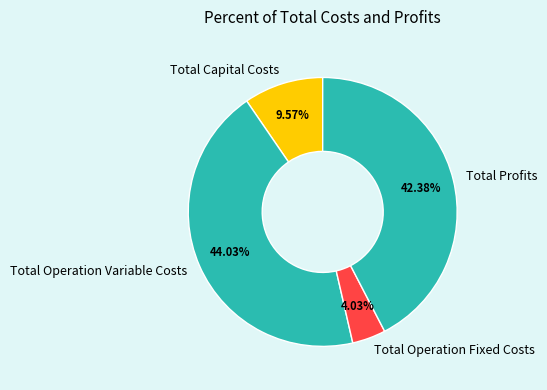

True or false: Total Operation Fixed Costs accounts for 9% of the total.

False